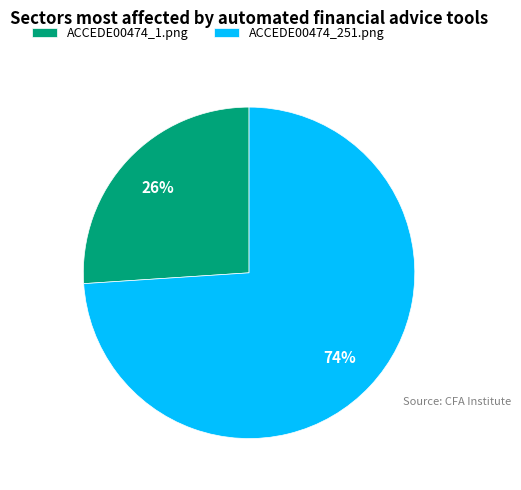

To the nearest percent, what is the difference between the largest and smallest slice percentages?

48%